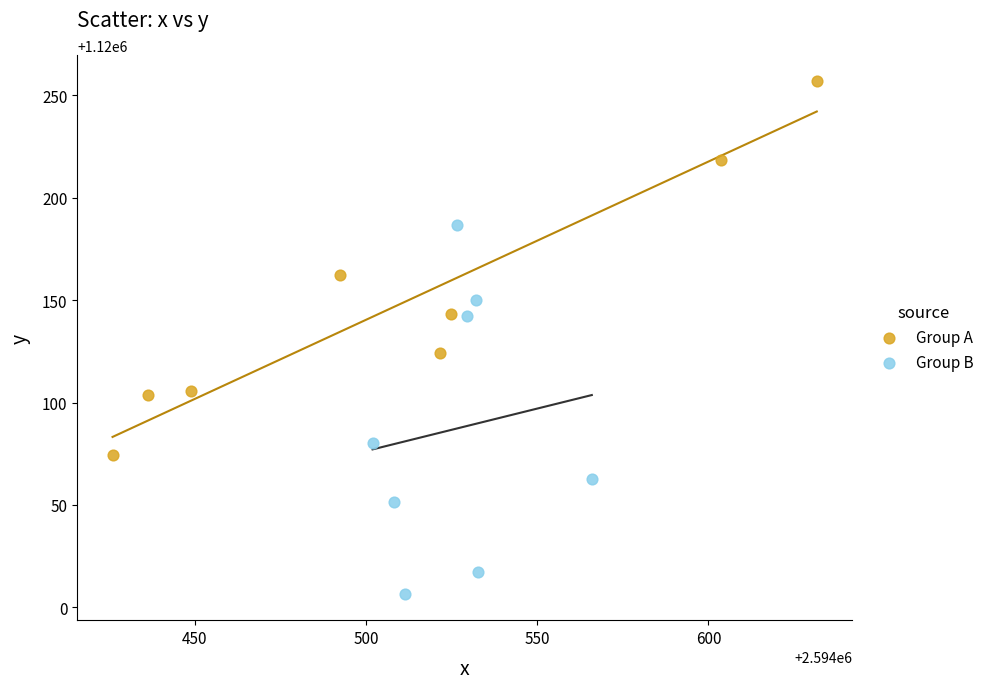

Which series reaches the maximum Y coordinate?

Group A